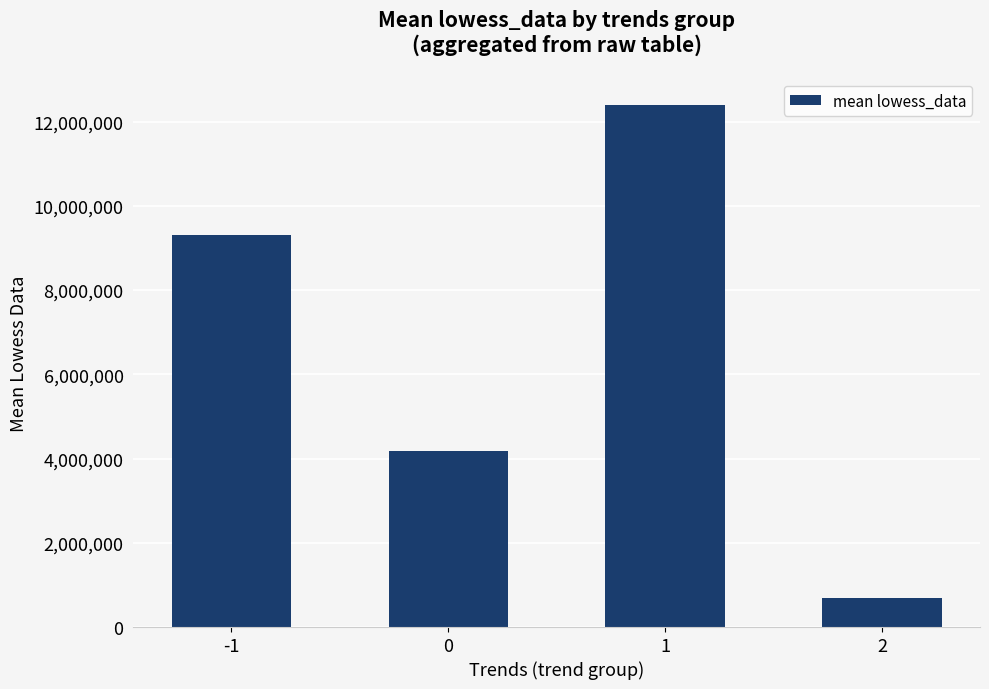

Rank the categories by value from lowest to highest.

2, 0, -1, 1